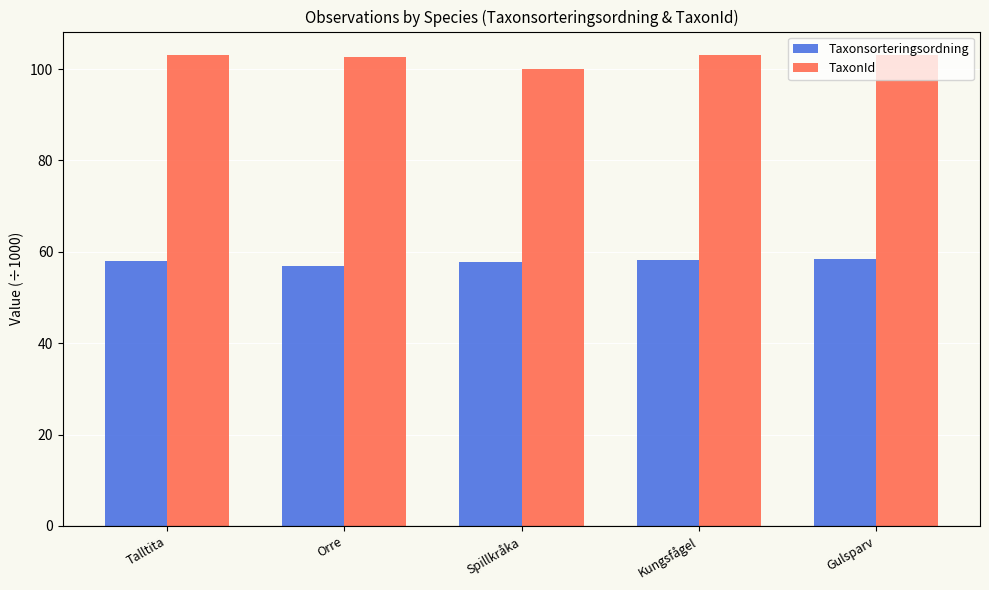

How many data points does each series have?

5